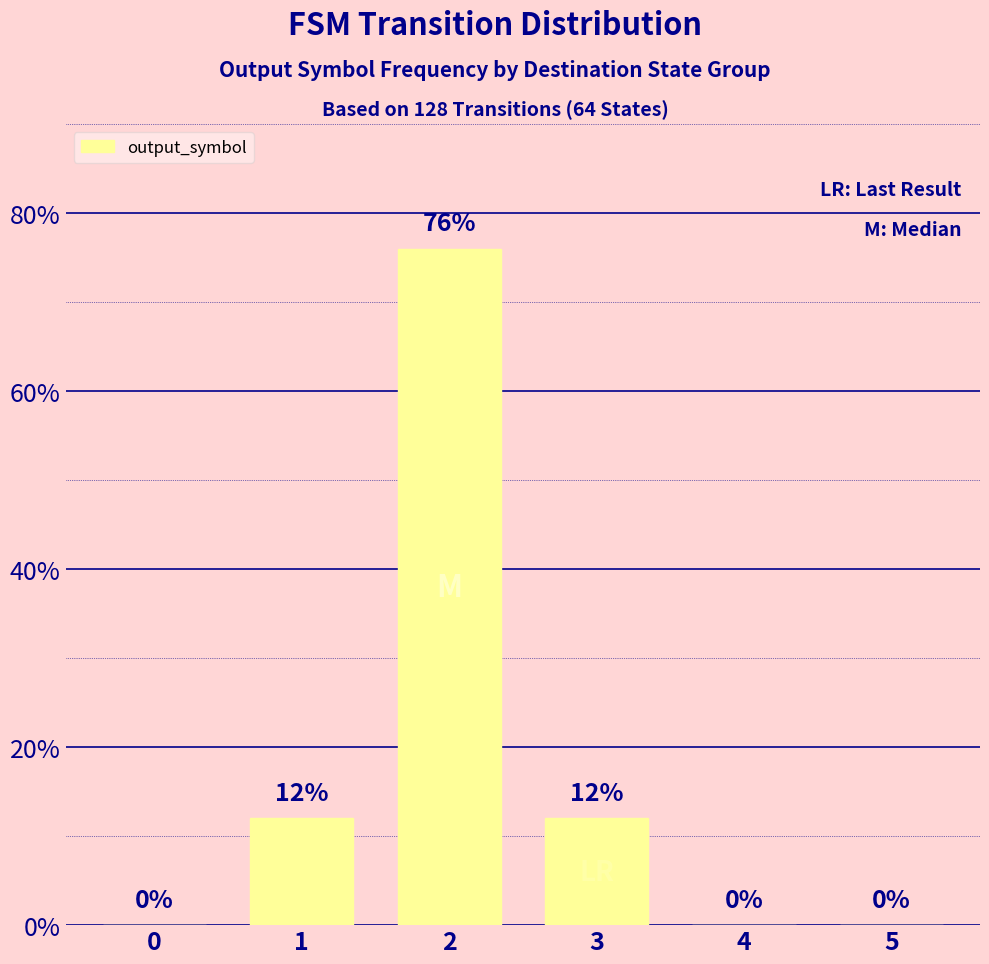

How many values are between 0 and 12?

5